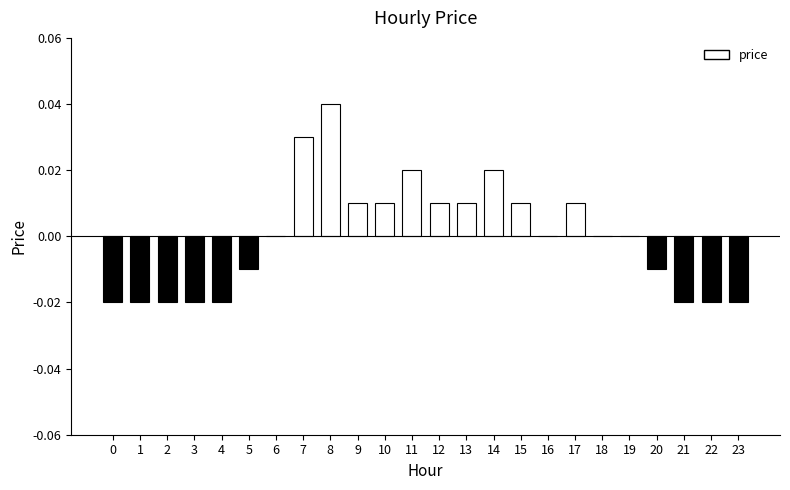

Between 3 and 20, which is larger?

20